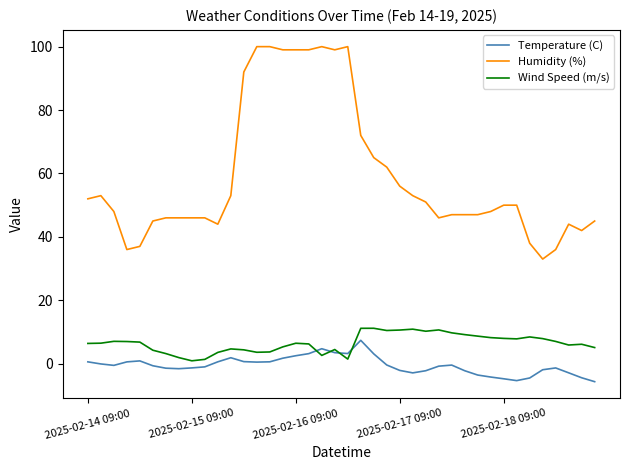

Which series has the largest total across all categories?

Humidity (%)